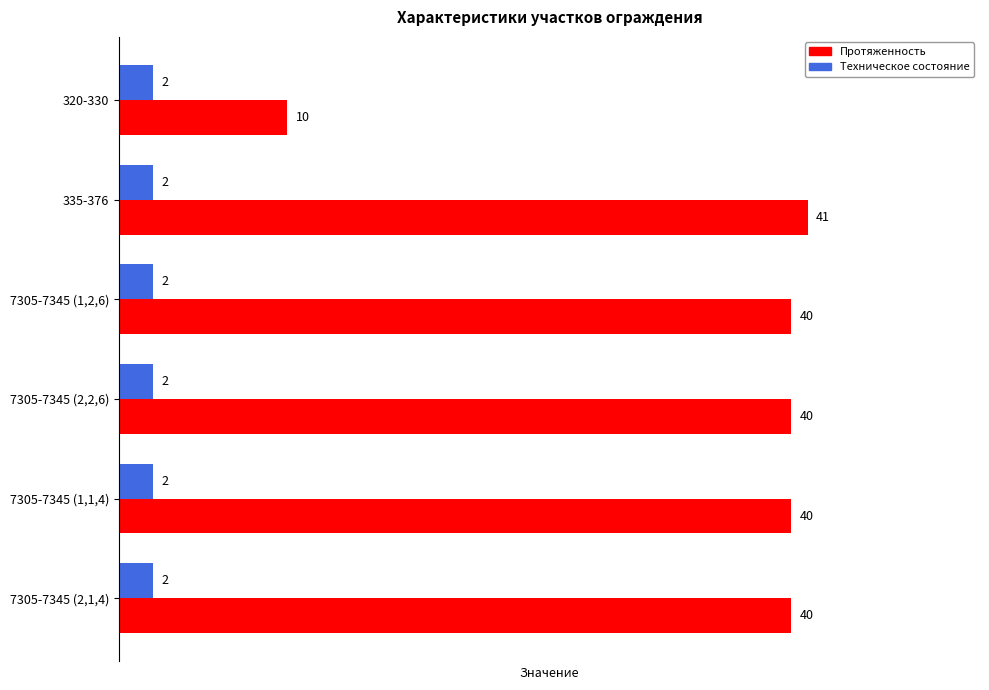

True or false: Протяженность has a value of 40 at 7305-7345 (2,2,6).

True